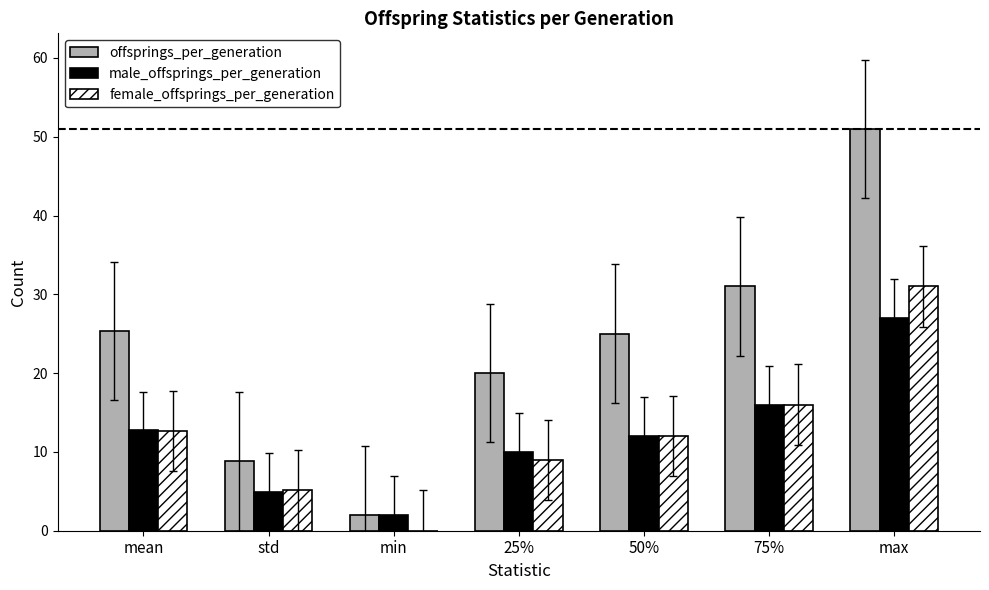

What is the sum of all male_offsprings_per_generation values?

84.7